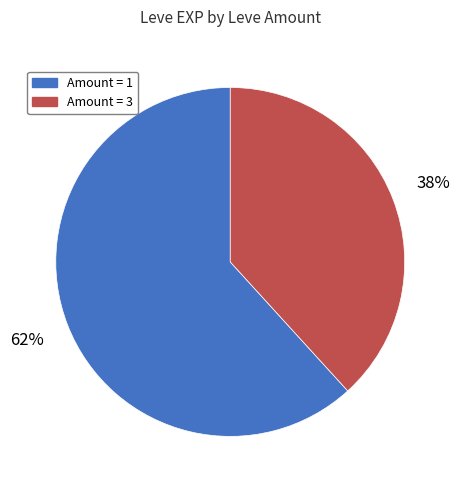

Do Amount = 3 and Amount = 1 together represent more than half of the pie?

Yes